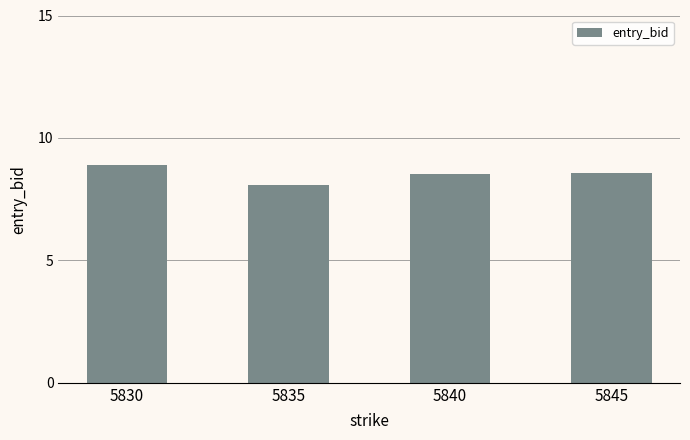

What is the greatest value displayed?

8.9